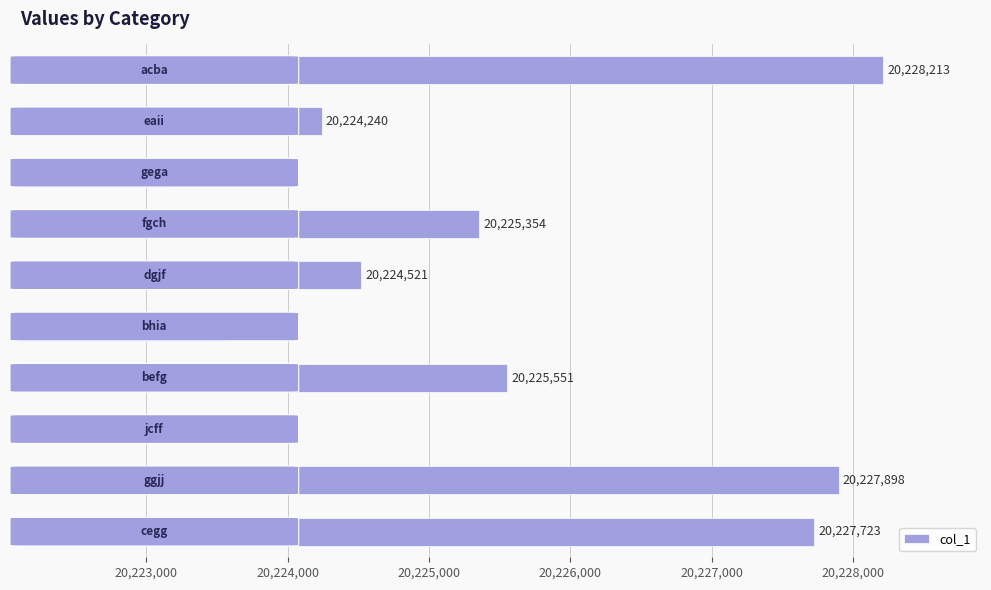

What is the smallest value displayed?

20222394